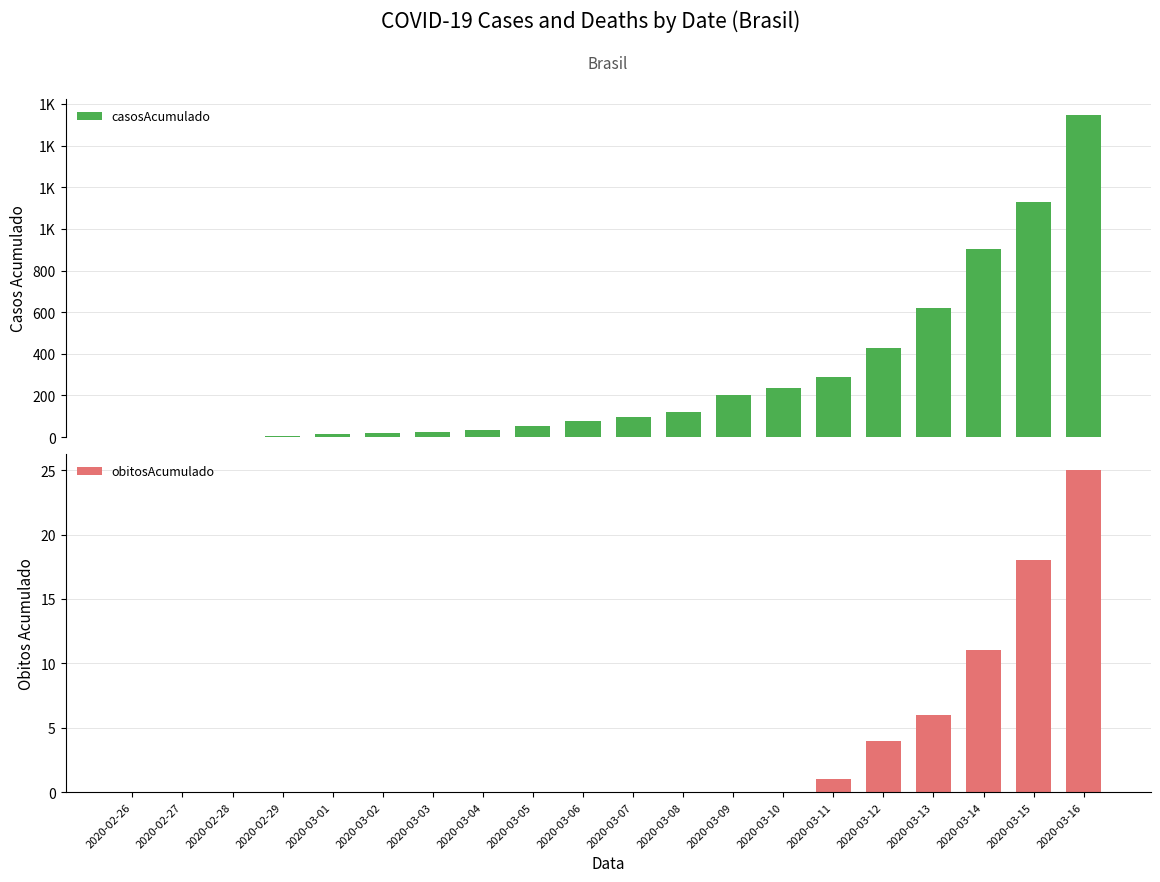

What is the average value of the casosAcumulado series?

290